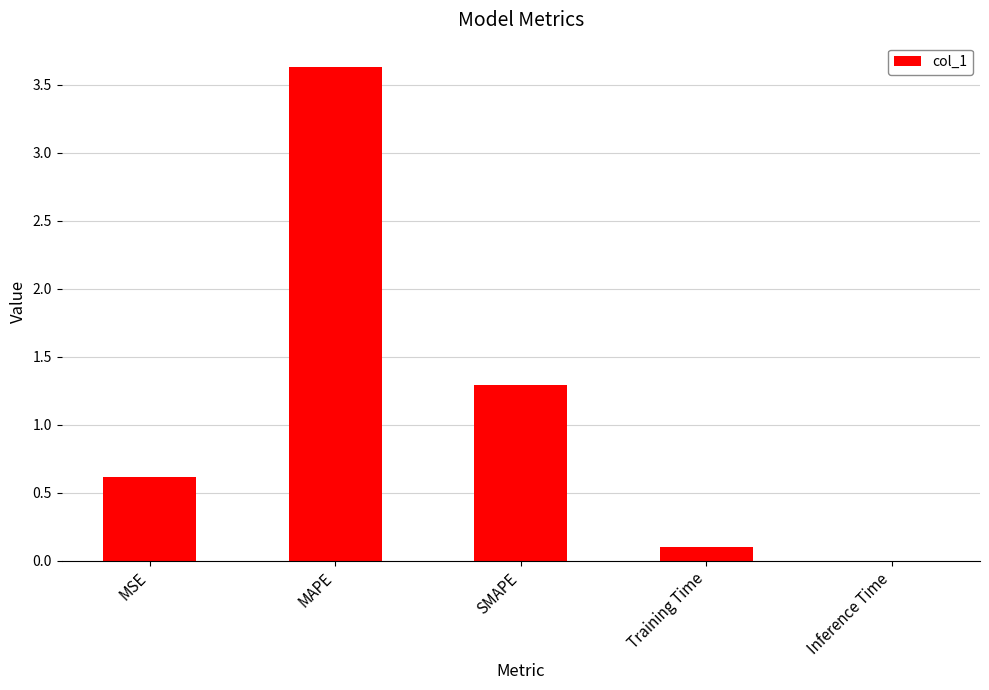

Where is the data nearest to the value 1?

SMAPE